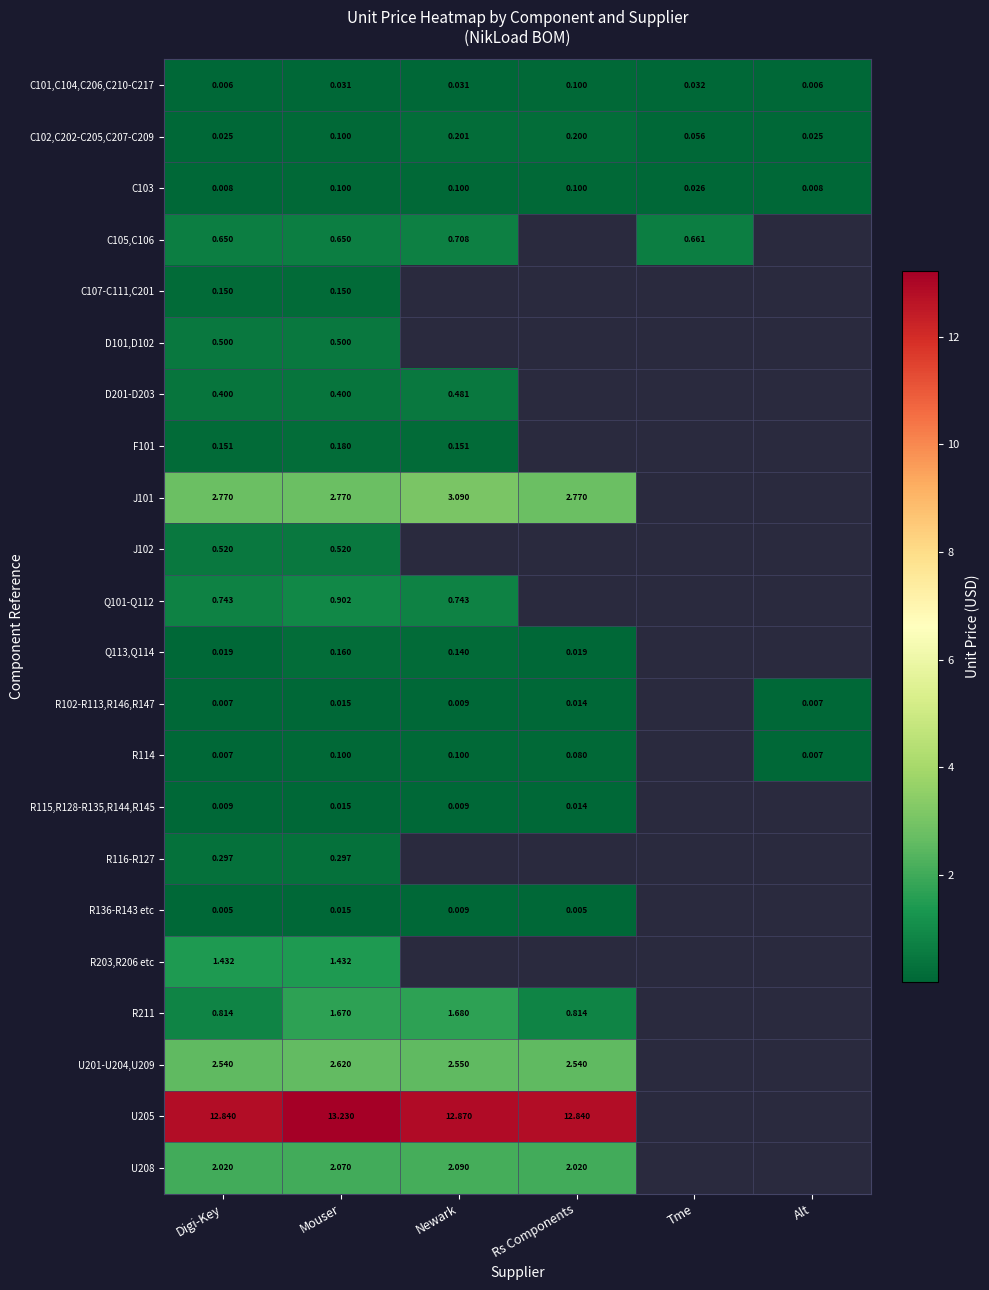

The value of U208 at Digi-Key is 1.0. True or false?

False